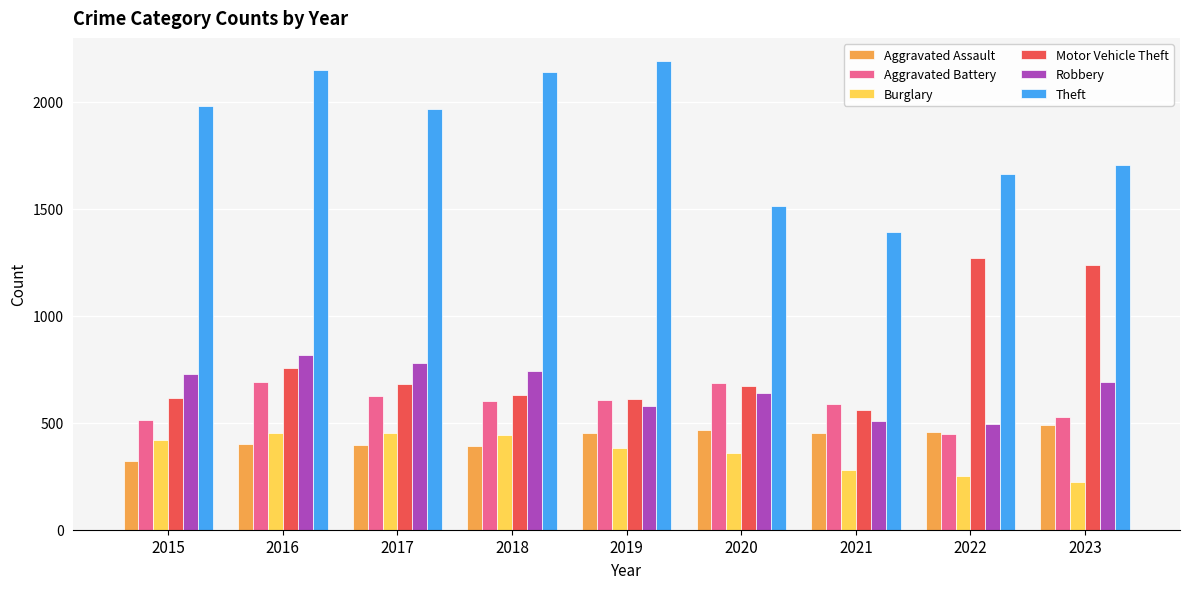

Read the Robbery value at 2020.

637